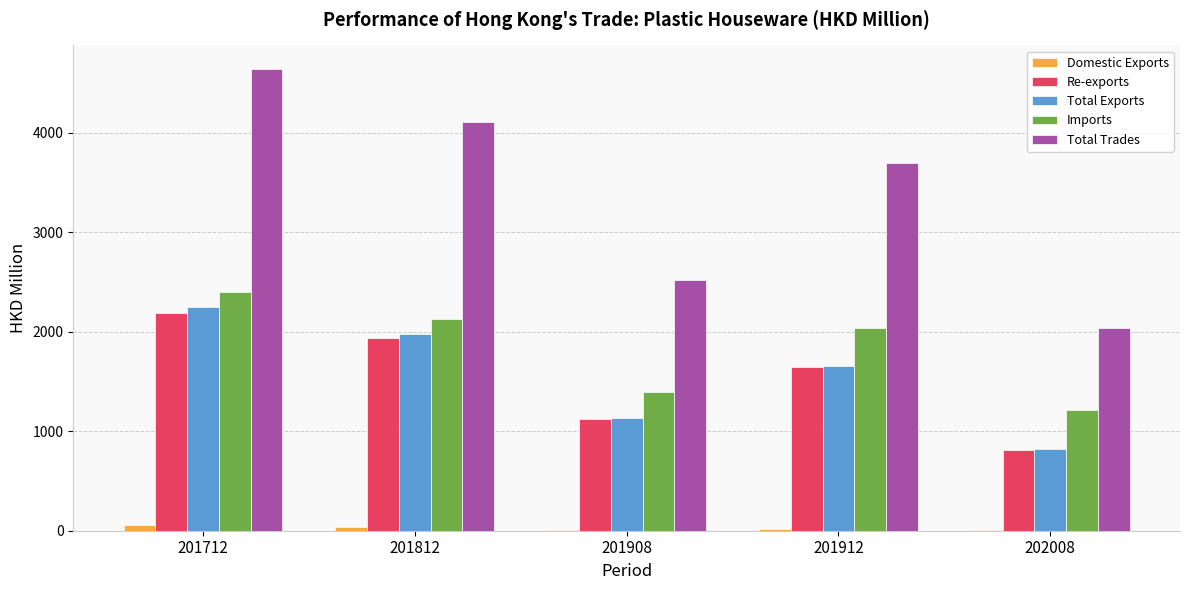

Is the value of Total Exports at 201812 greater than the value of Imports at 201712?

No